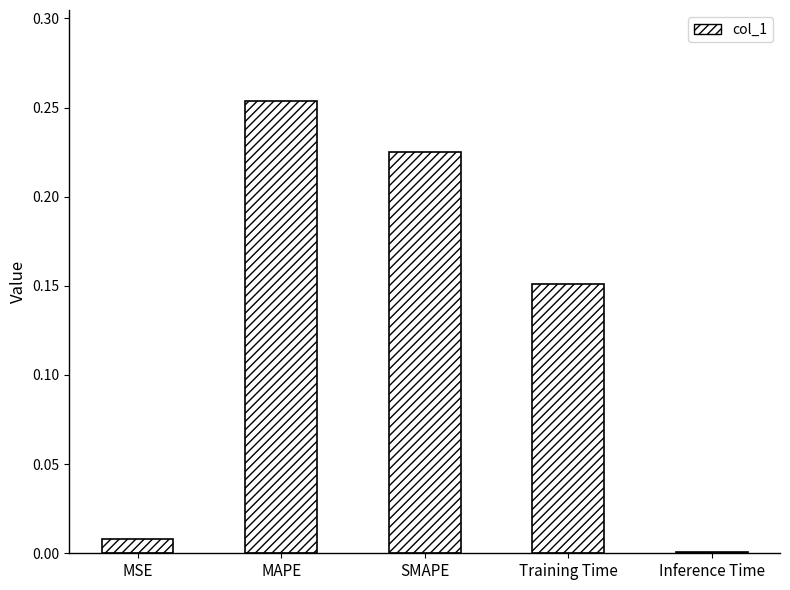

True or false: the data shows 0.3 at Training Time.

False